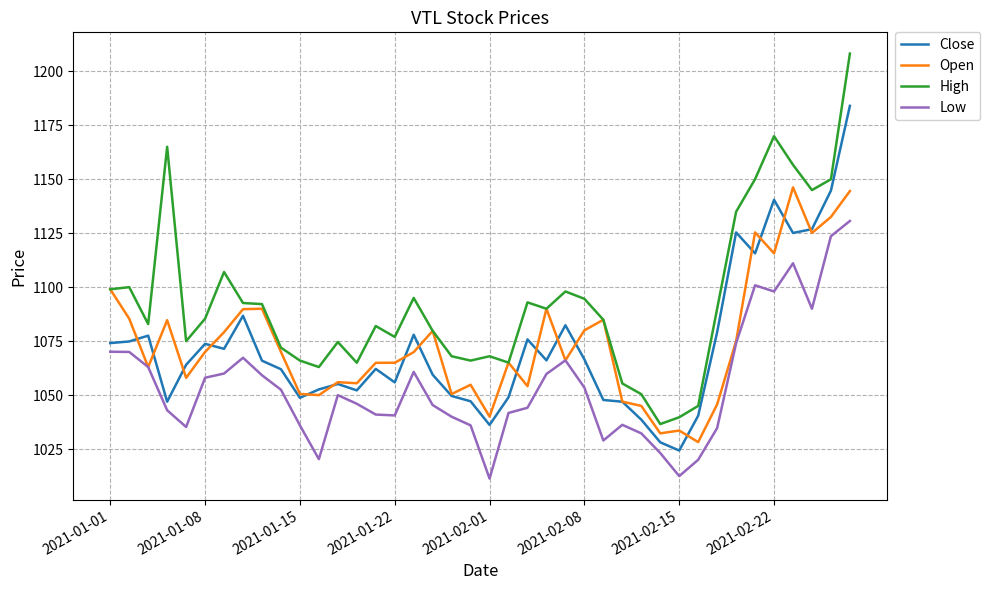

True or false: High and Low intersect in this chart.

False